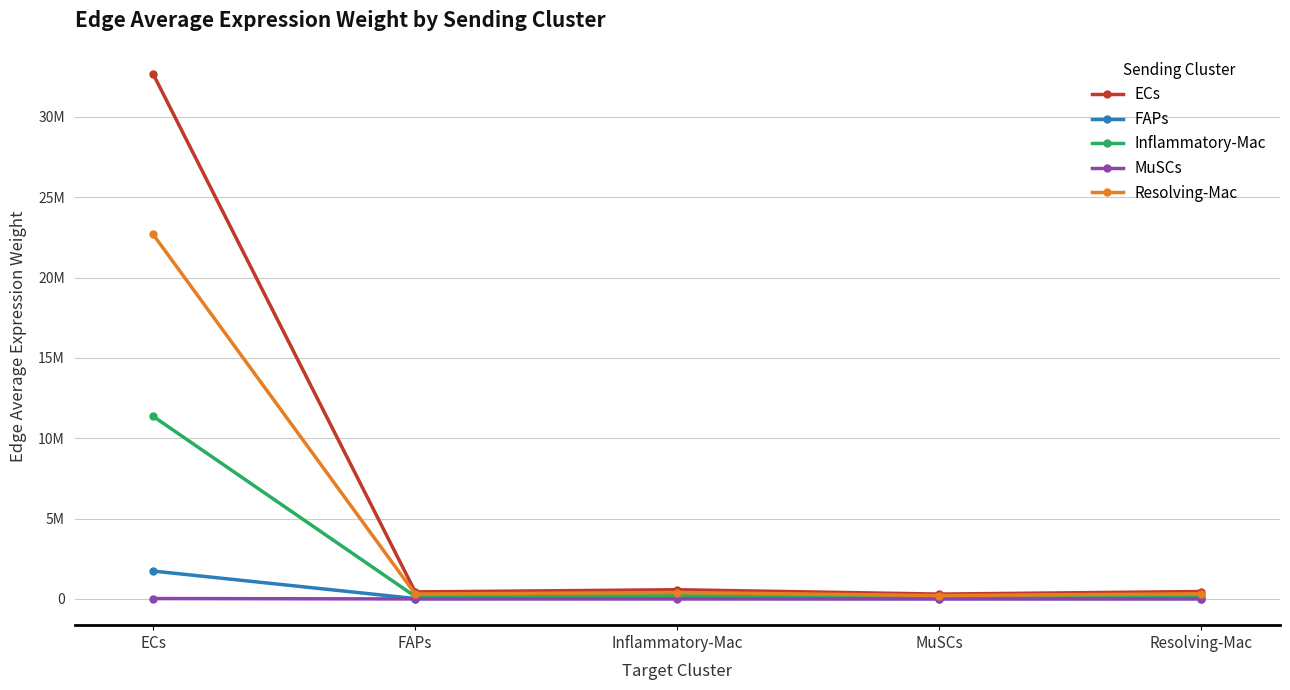

What is the sum of the ECs values at Resolving-Mac and FAPs?

896804.3